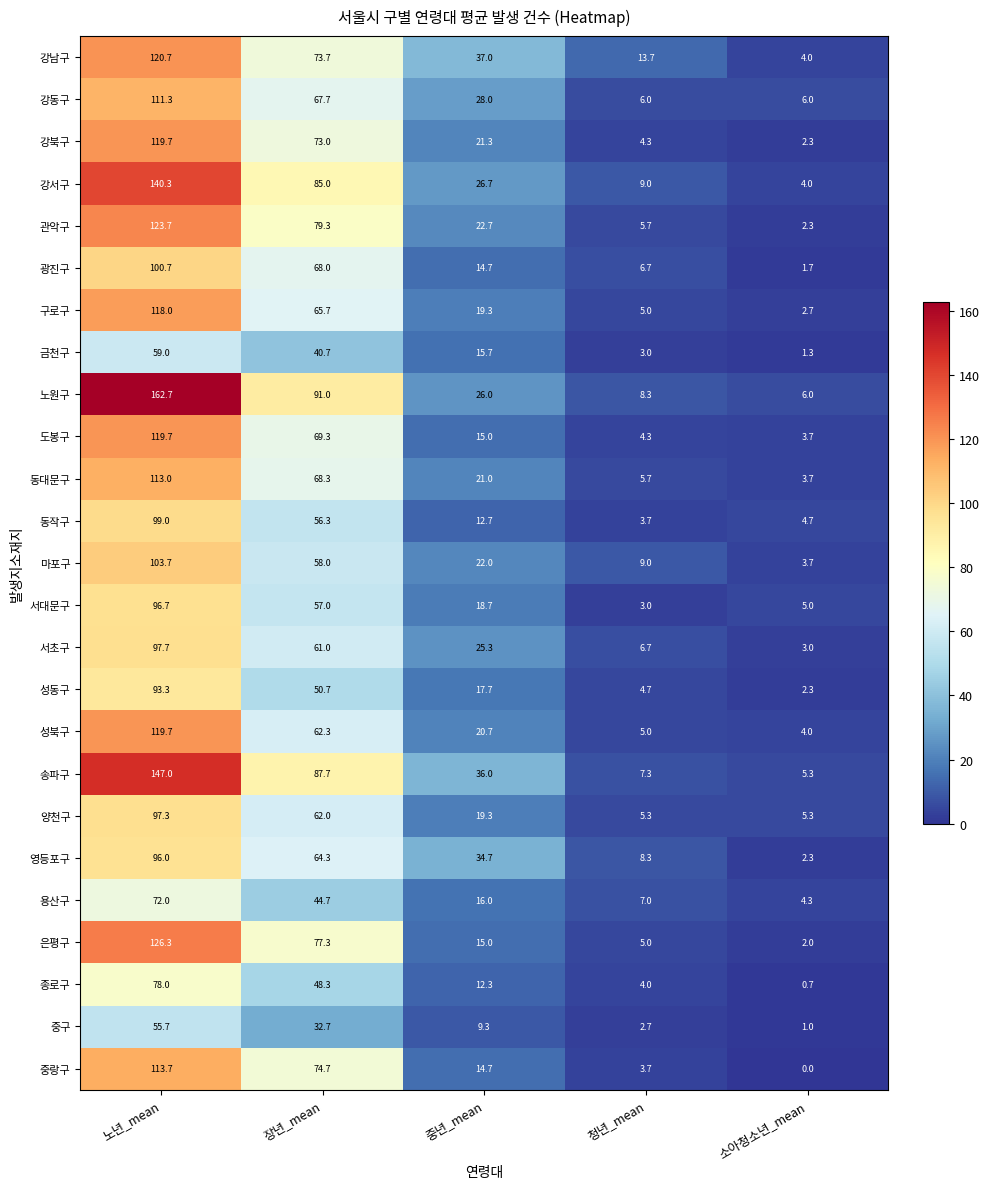

How many distinct data groups are displayed?

25